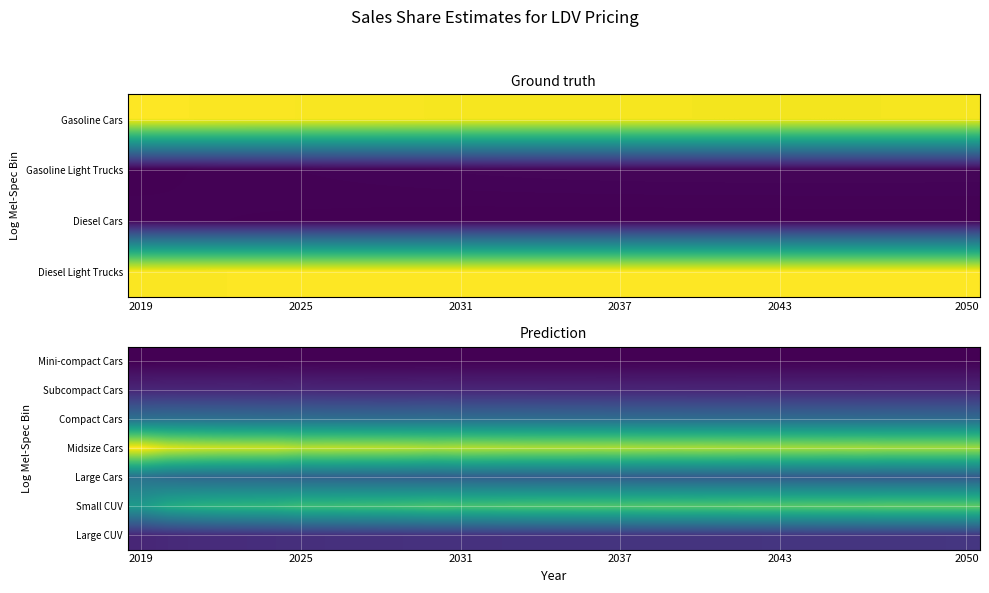

What is the spread (max minus min) of values at 25?

0.3